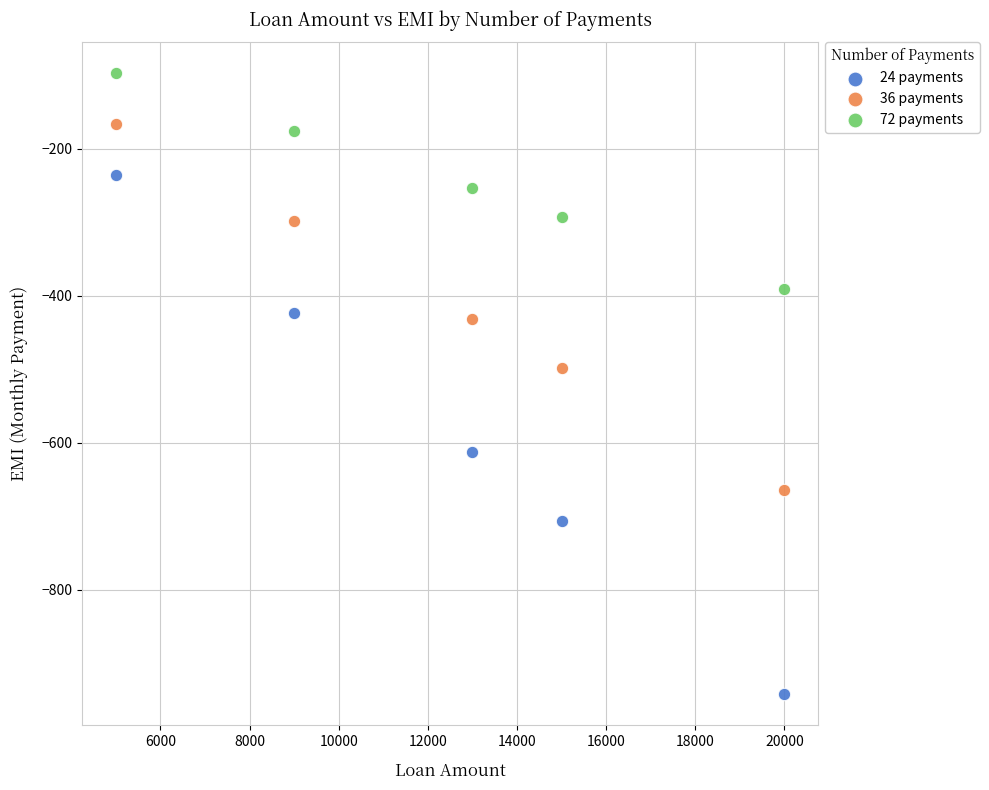

Which series contains the highest Y value?

72 payments